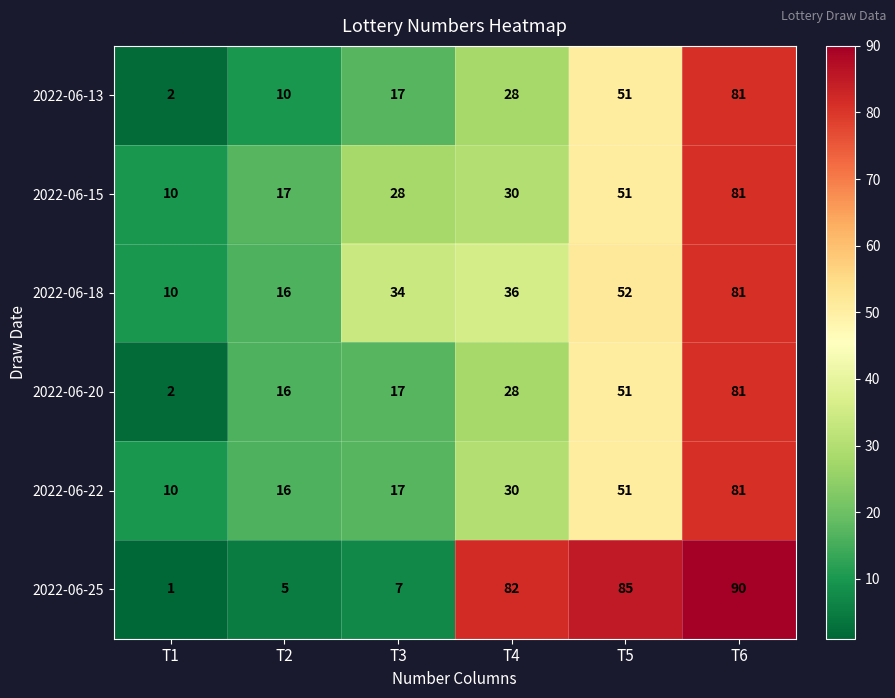

List the labels in order of 2022-06-25 value, smallest first.

T1, T2, T3, T4, T5, T6